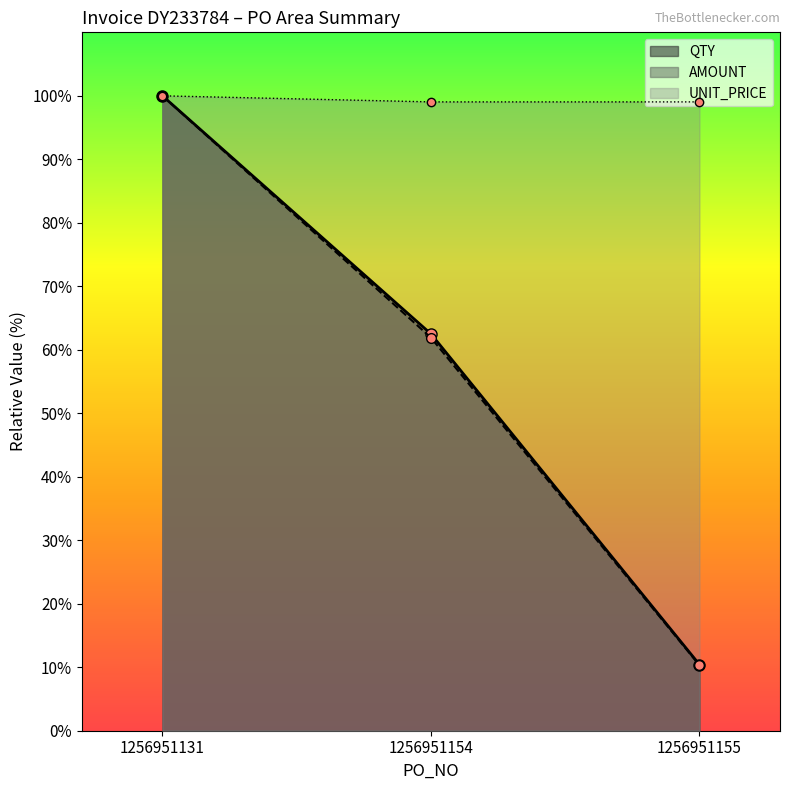

What is the difference between the UNIT_PRICE values at 1256951155 and 1256951131?

1.0